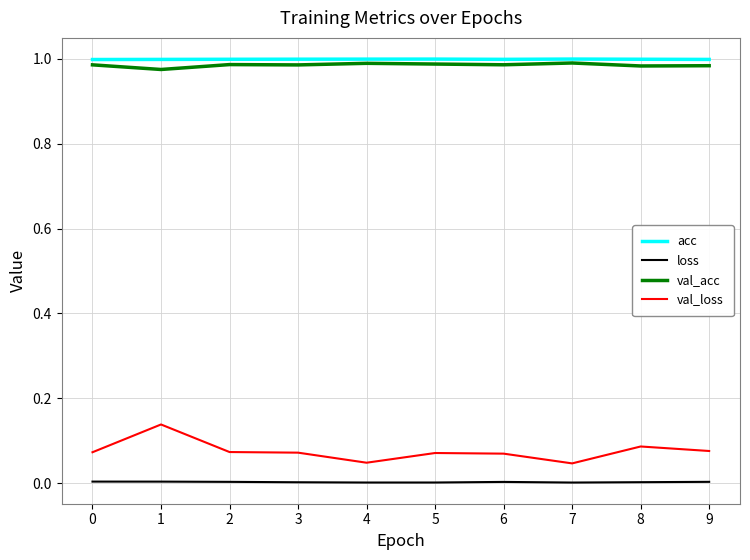

What is the sum of the val_acc values at 6 and 3?

2.0